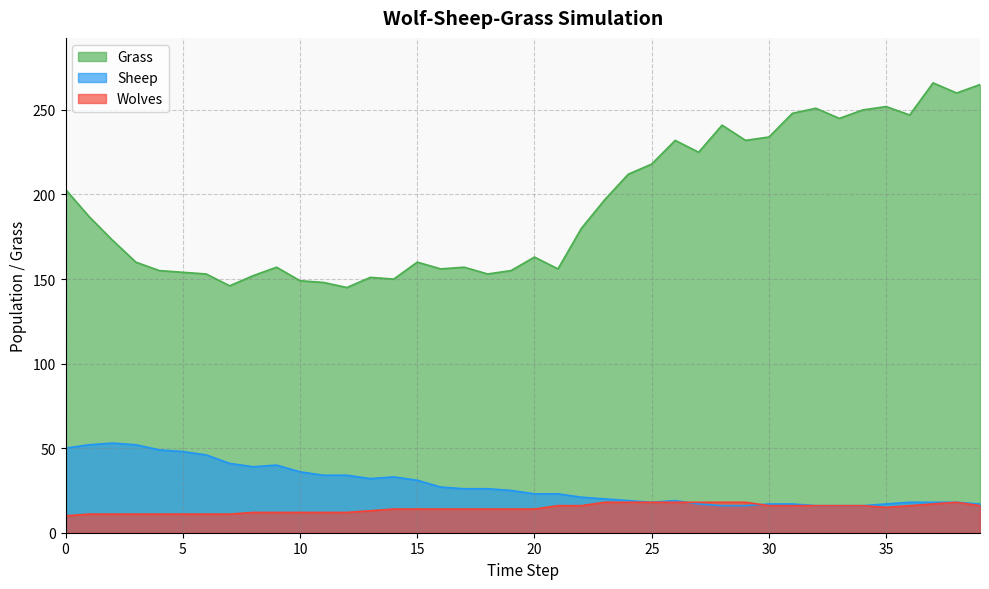

What is the difference between the second highest and minimum values in the Grass series?

120